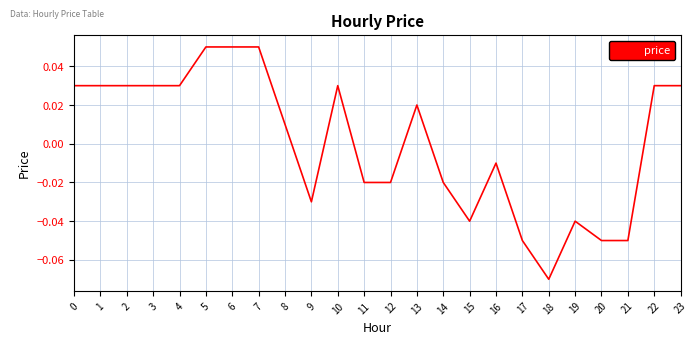

How many interior local valleys (lower than both neighbors) does the data have?

3